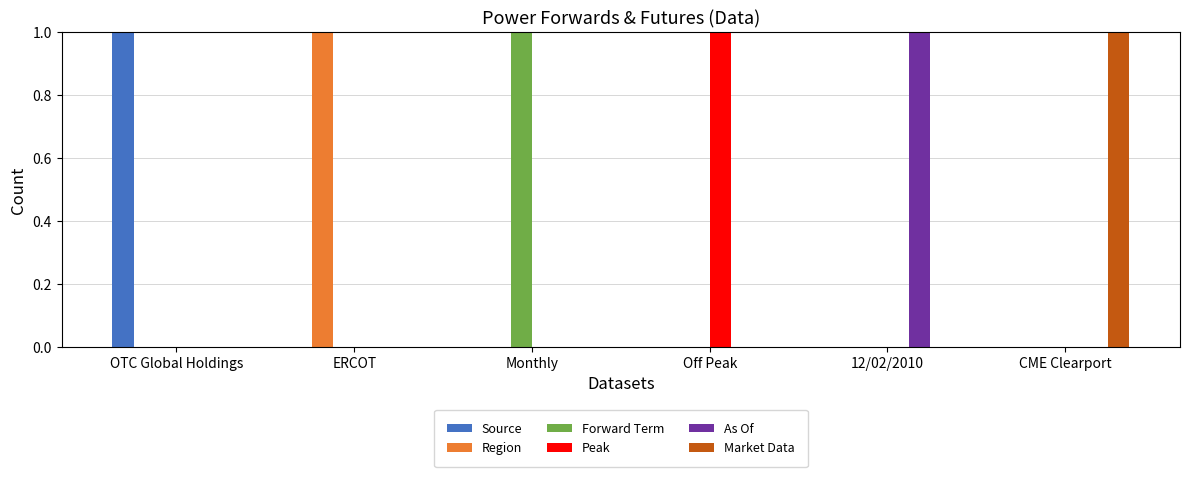

Which category has the highest value in the As Of series?

12/02/2010